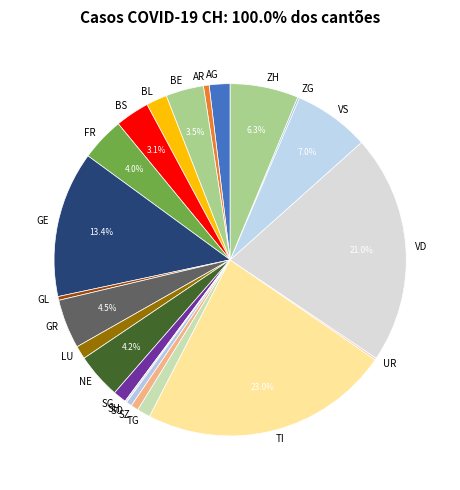

Is VS the majority of the pie?

No